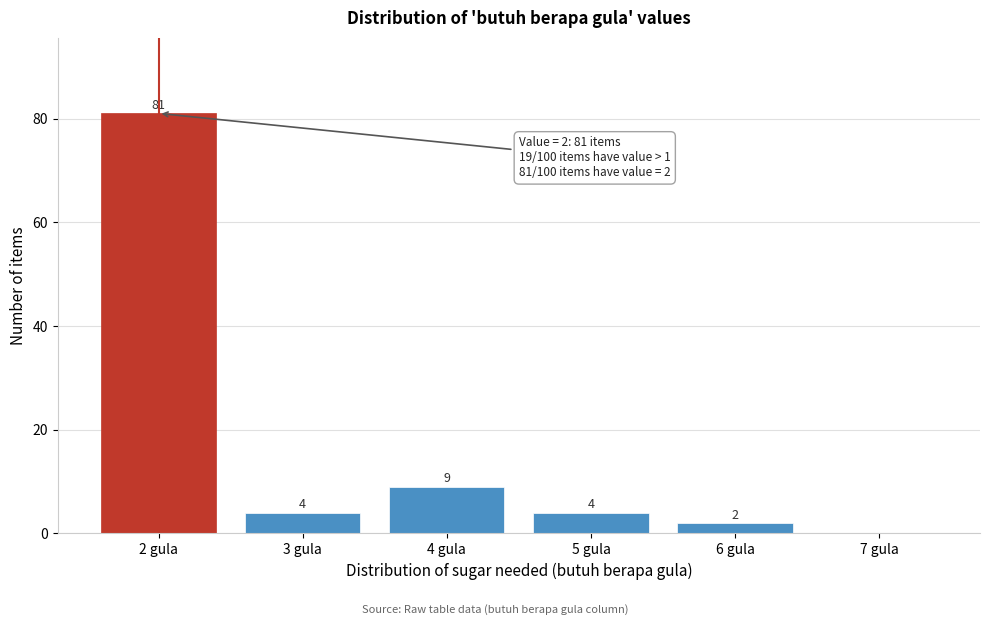

Which range on the x-axis has the tallest bar?

1.5 to 2.5